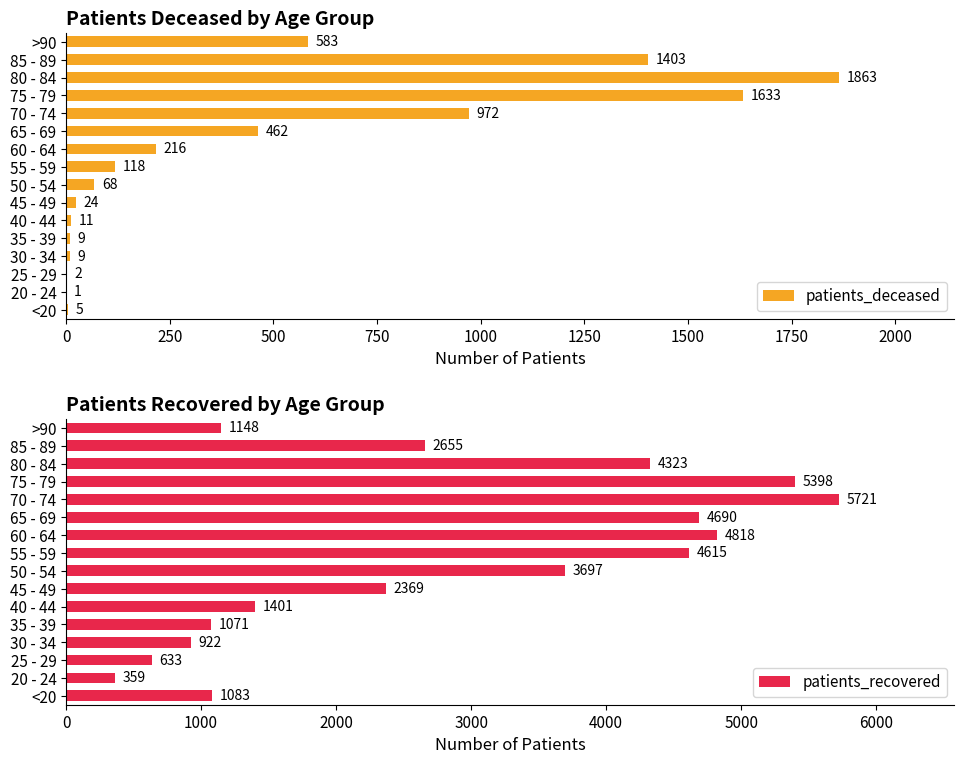

Are the bars horizontal?

Yes